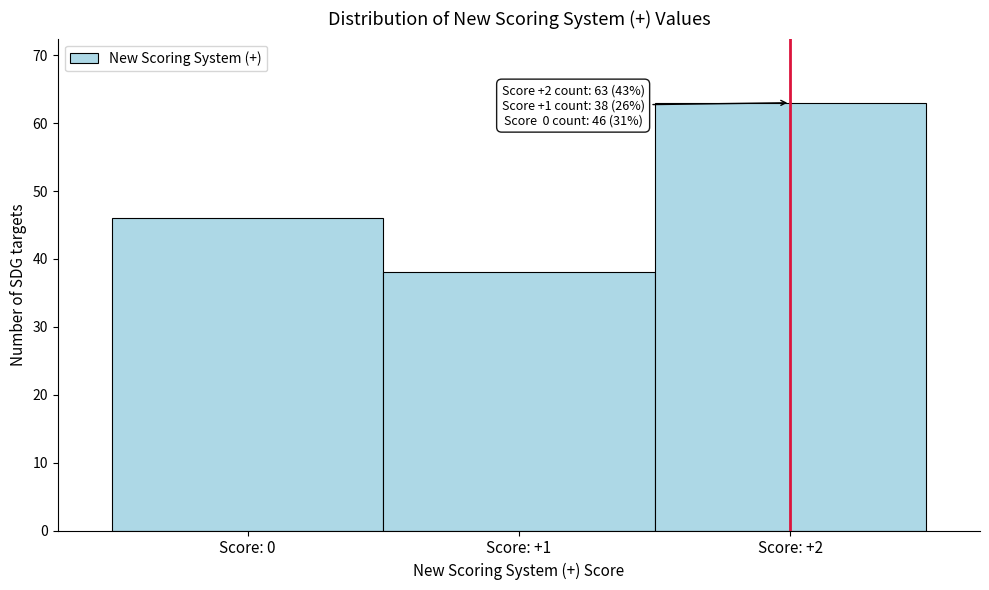

Which range on the x-axis has the tallest bar?

1.5 to 2.5